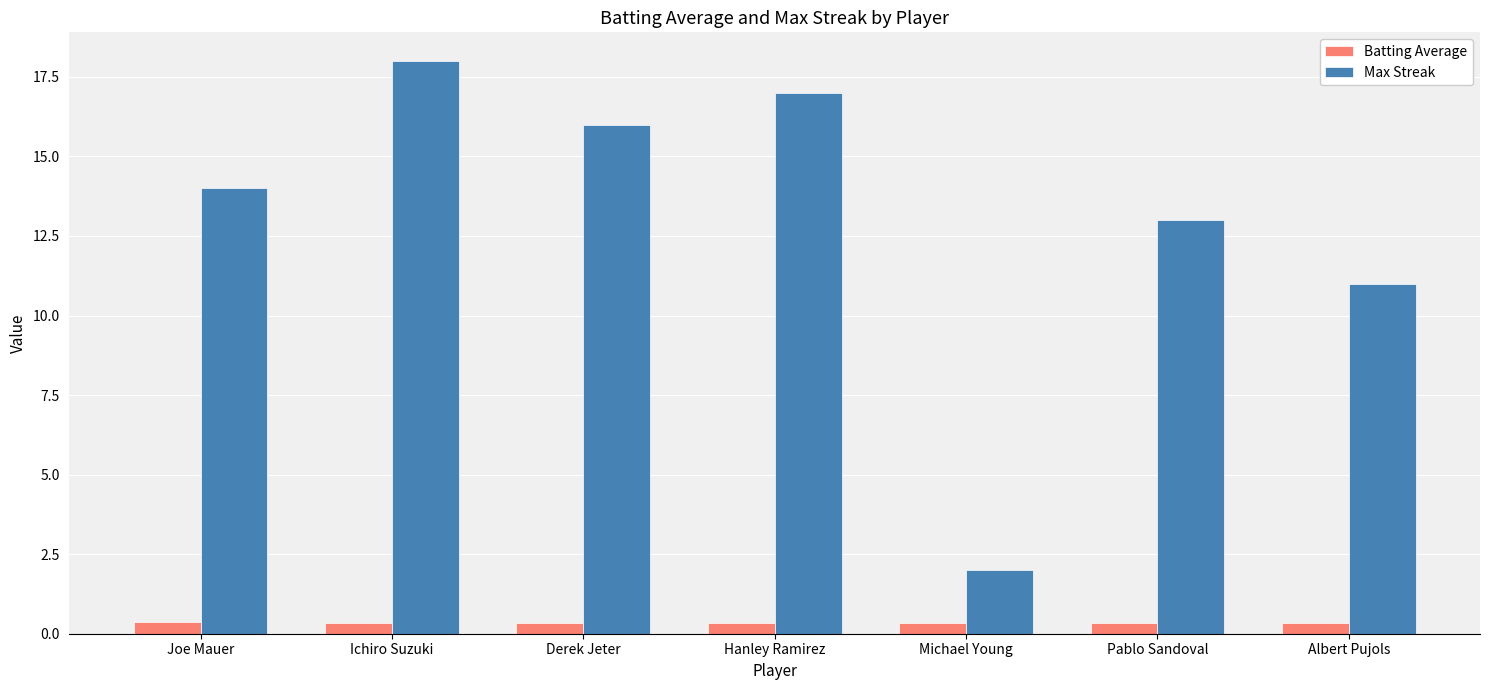

What is the smallest value displayed?

0.3